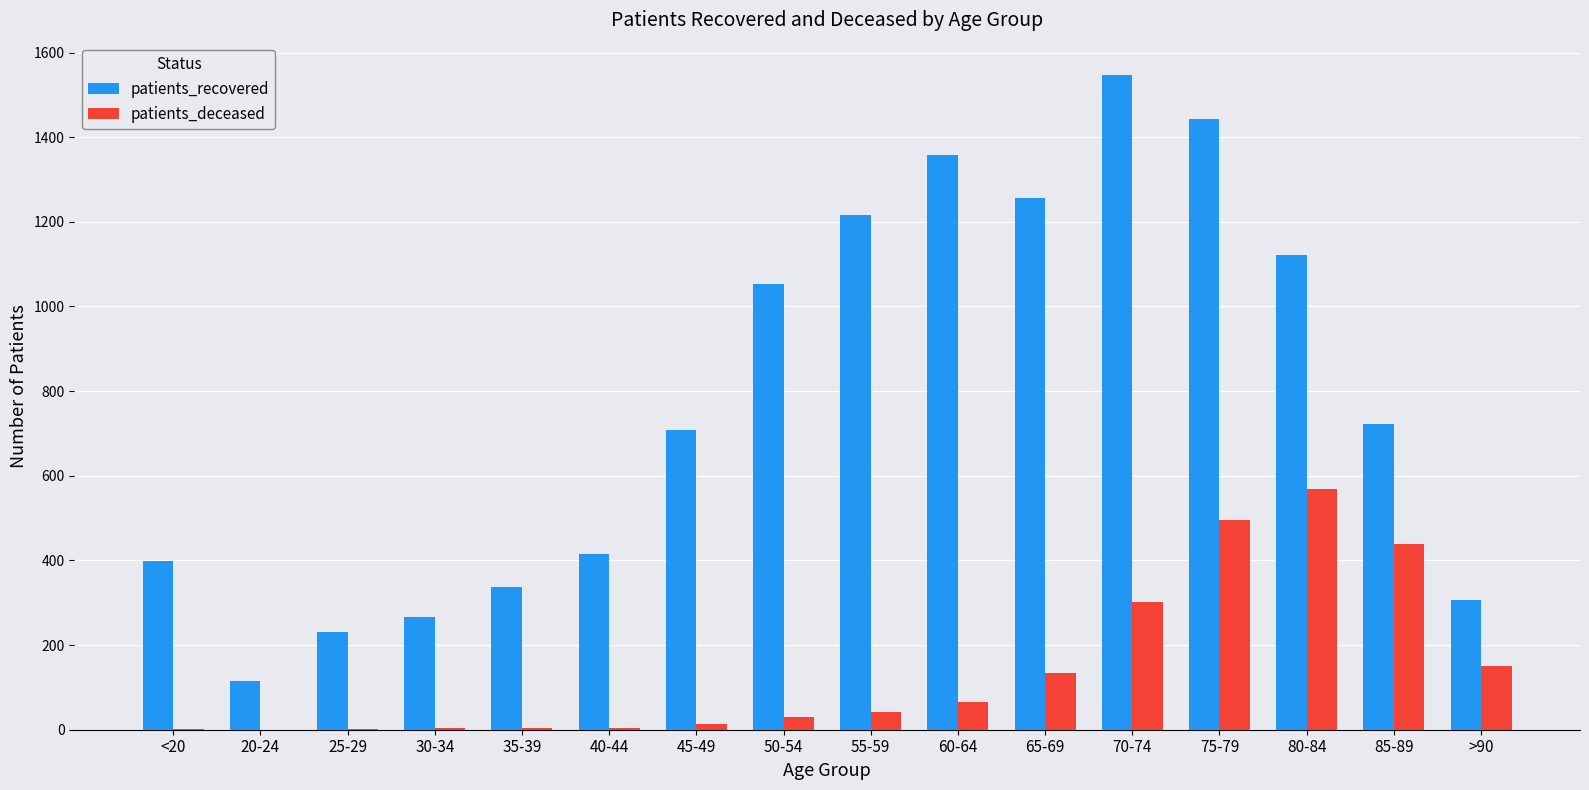

Read the patients_deceased value at 80-84.

568